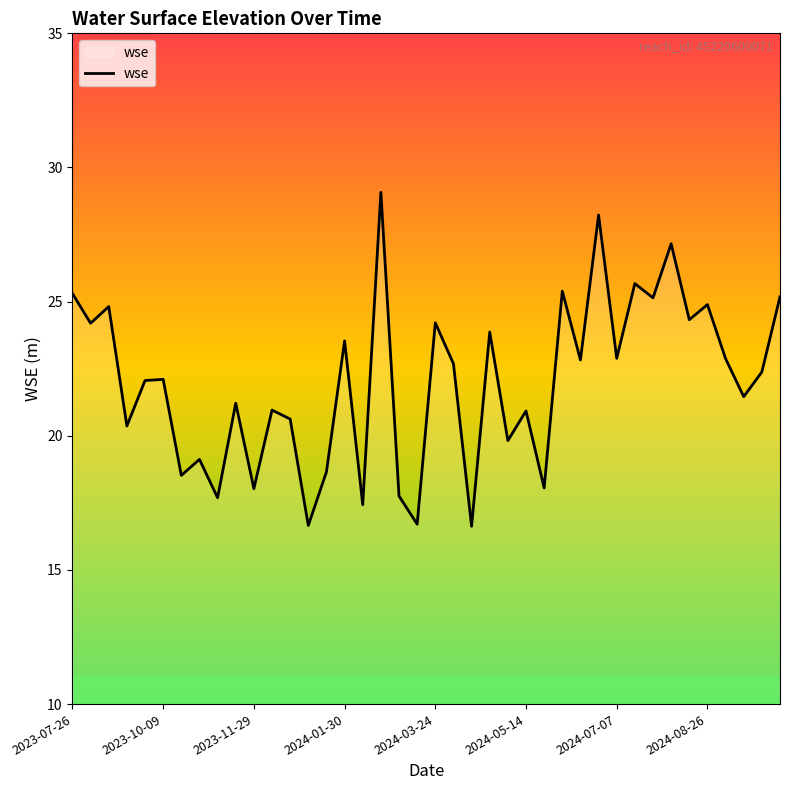

What is the difference between the maximum and minimum values?

12.4